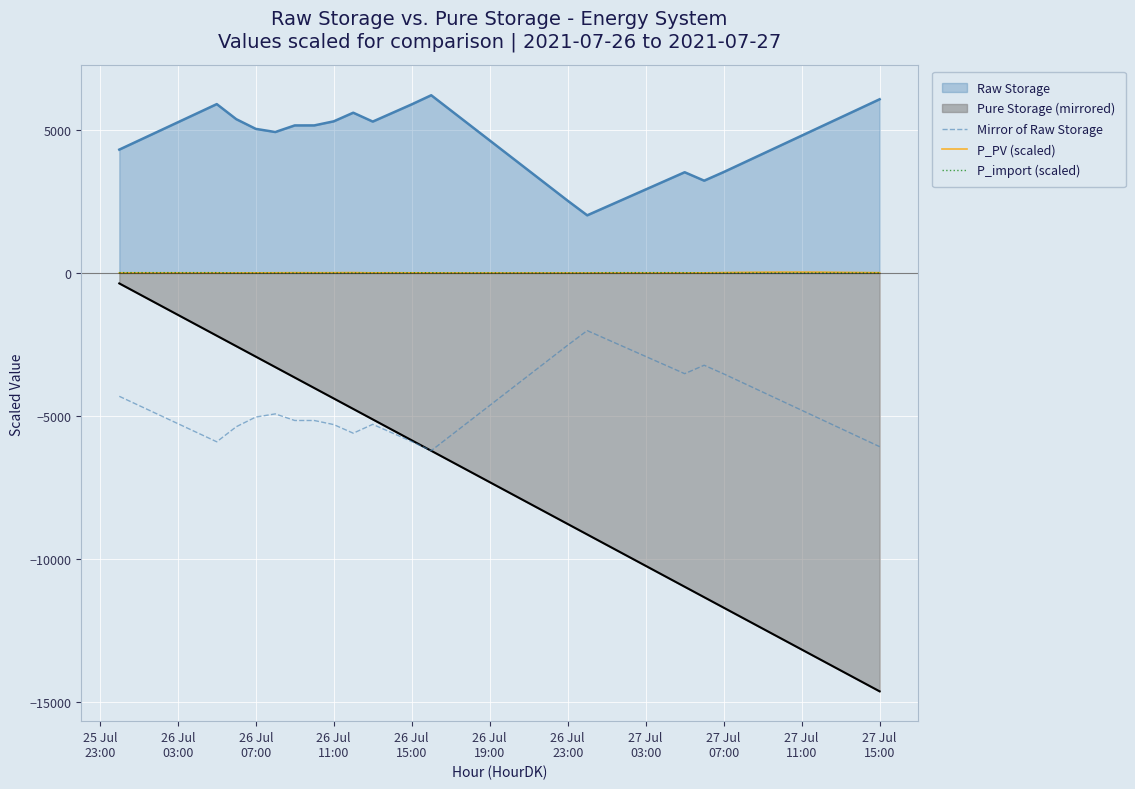

What is the value of the P_PV (scaled) point at the 17th from the left?

1.5